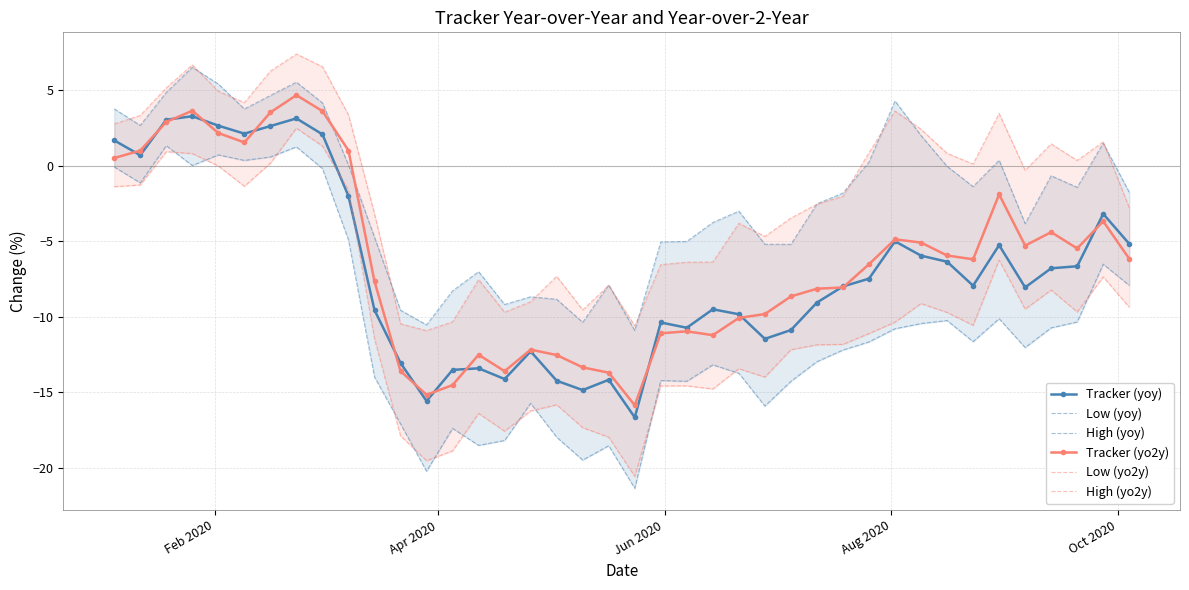

List the series in order of their peak value, lowest first.

Low (yoy), Low (yo2y), Tracker (yoy), Tracker (yo2y), High (yoy), High (yo2y)